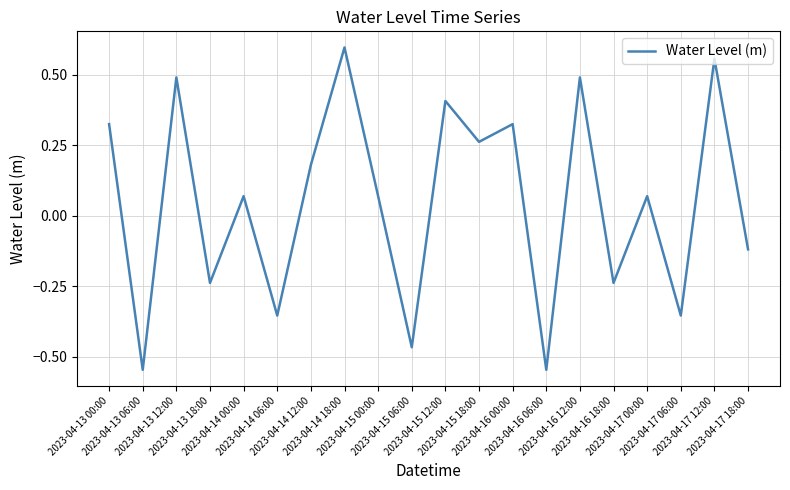

Between 2023-04-14 18:00 and 2023-04-16 18:00, which is larger?

2023-04-14 18:00